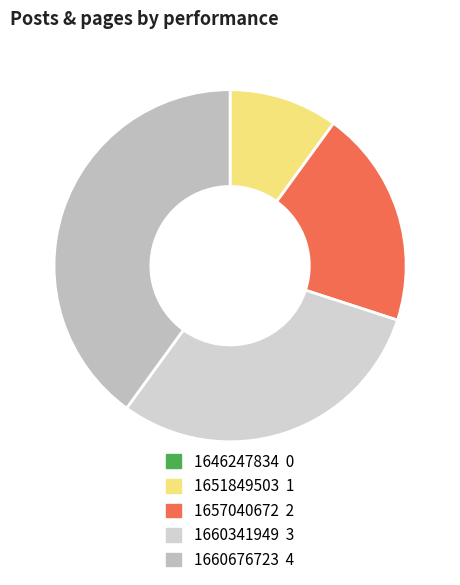

How many slices are in this pie chart?

5